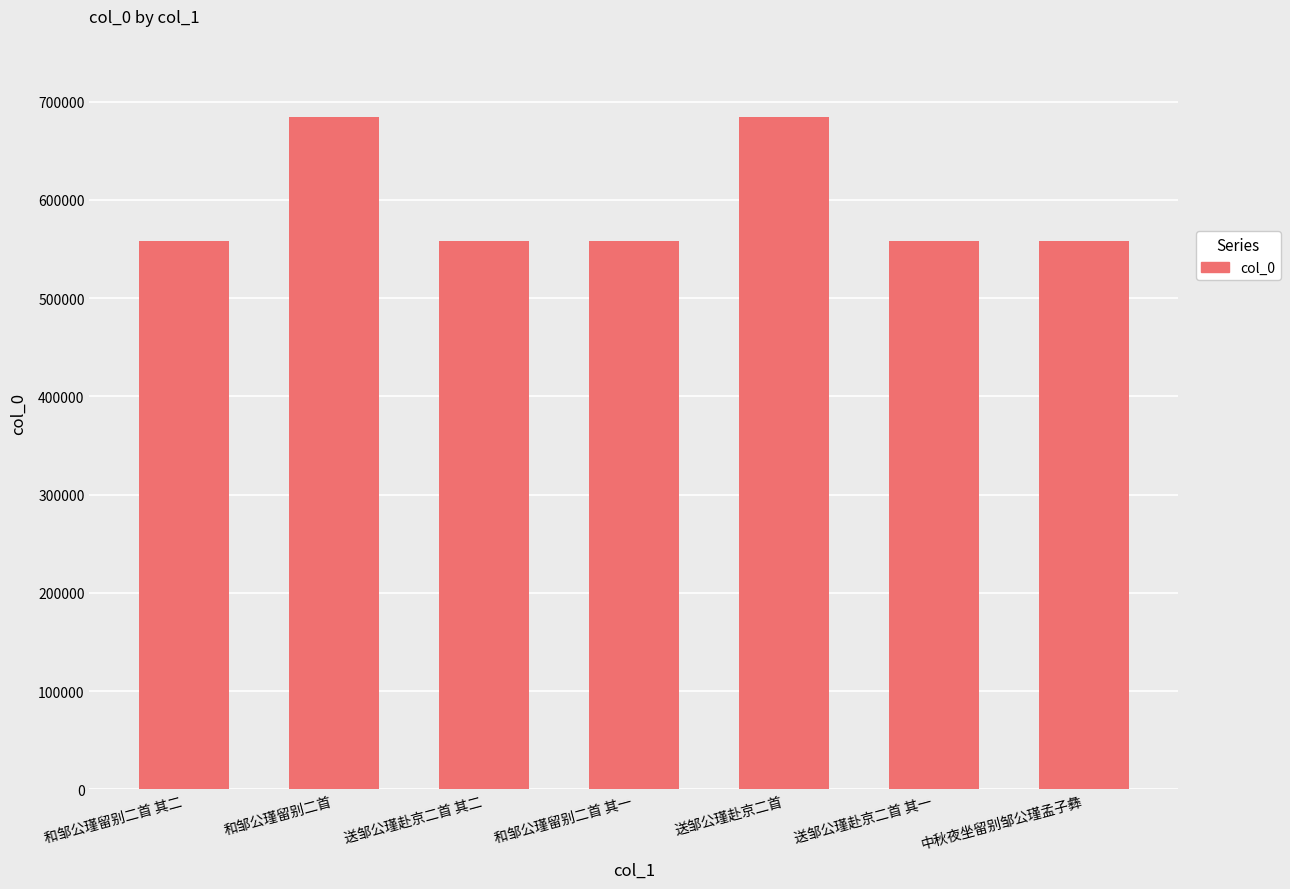

Between 和邹公瑾留别二首 and 和邹公瑾留别二首 其一, which is larger?

和邹公瑾留别二首